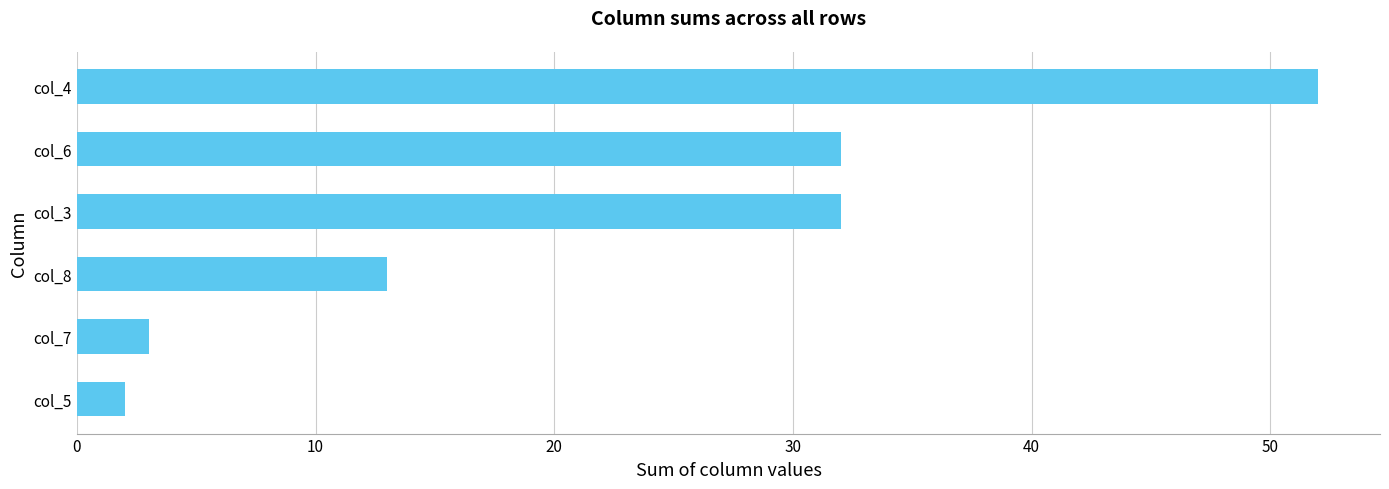

Is it true that the value at col_8 is 20?

False